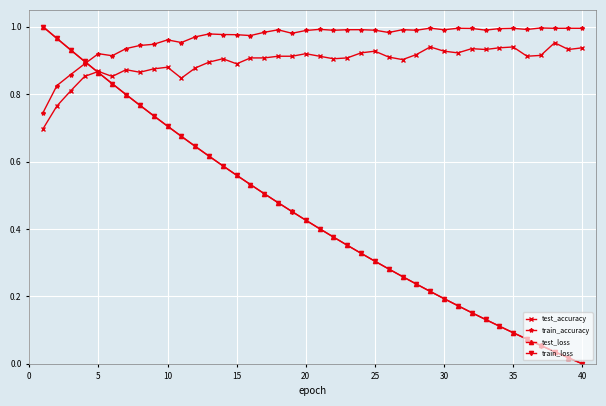

True or false: train_accuracy has more than 2 interior local peaks.

True